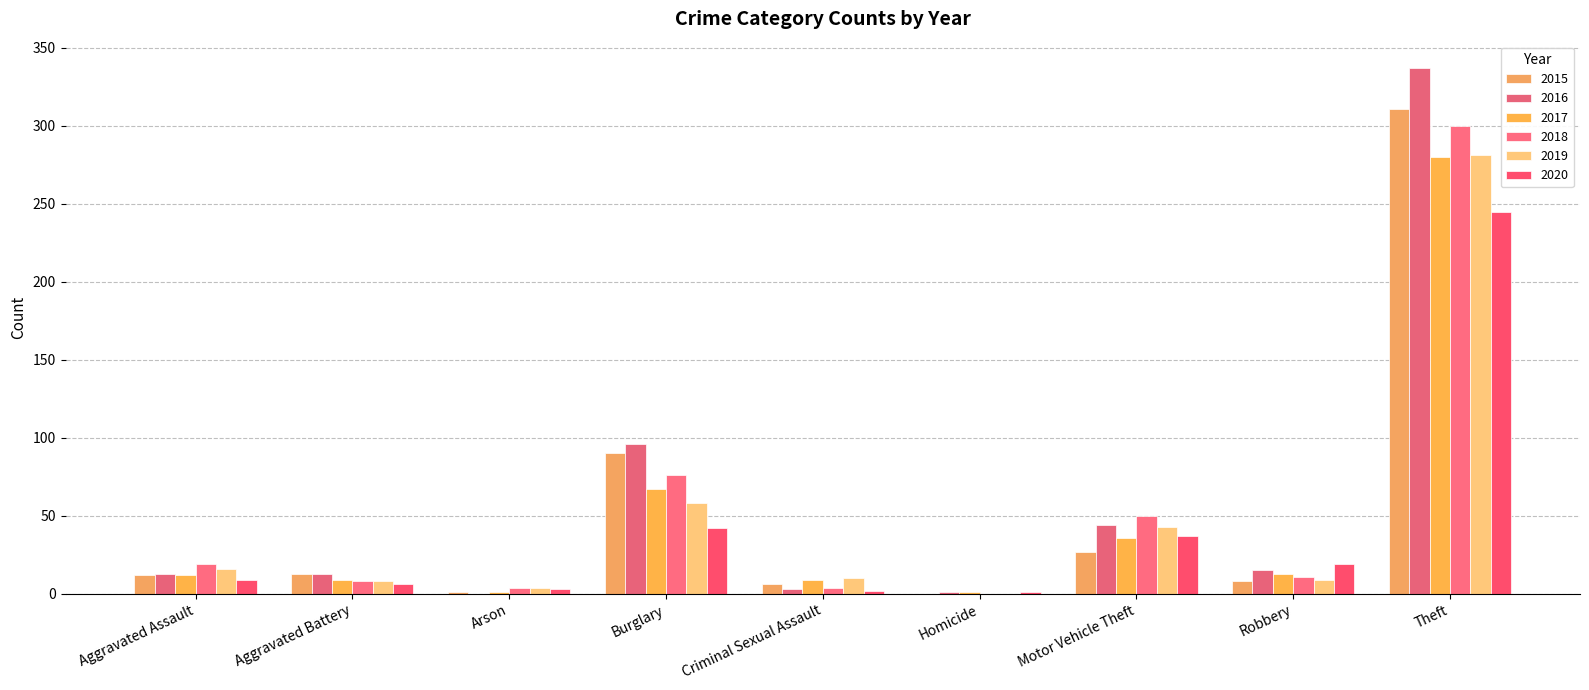

Which has a higher value, Aggravated Assault or Burglary?

Burglary